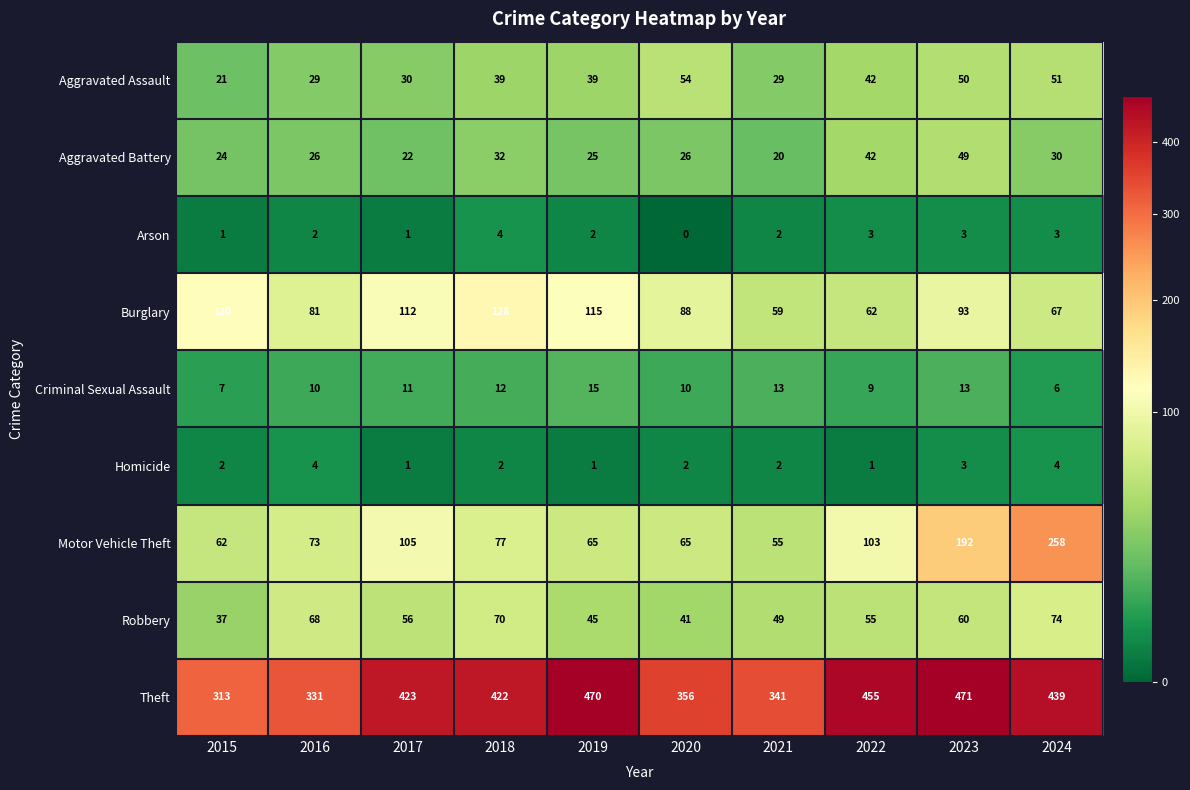

The value of Theft at 2024 is 224. True or false?

False